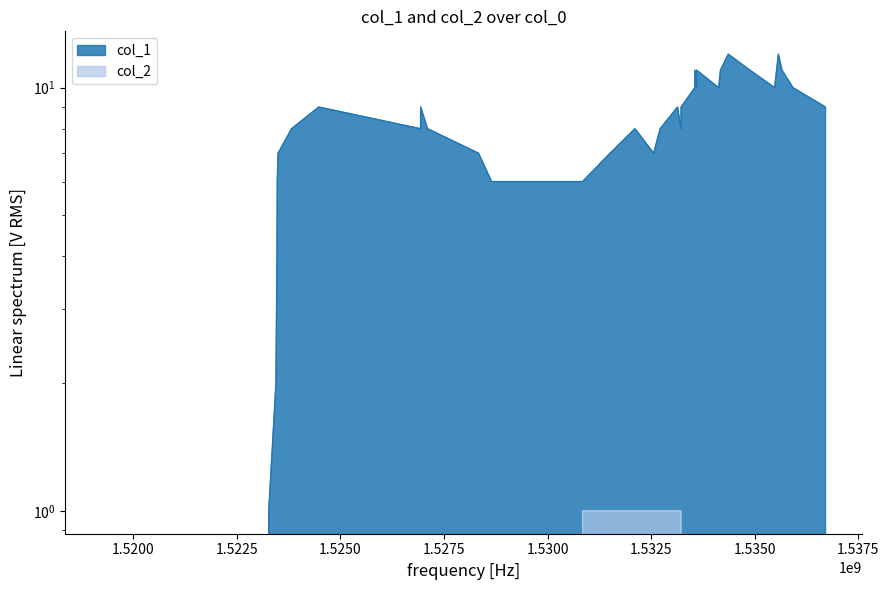

What is the label of the 28th point from the right?

1.5325